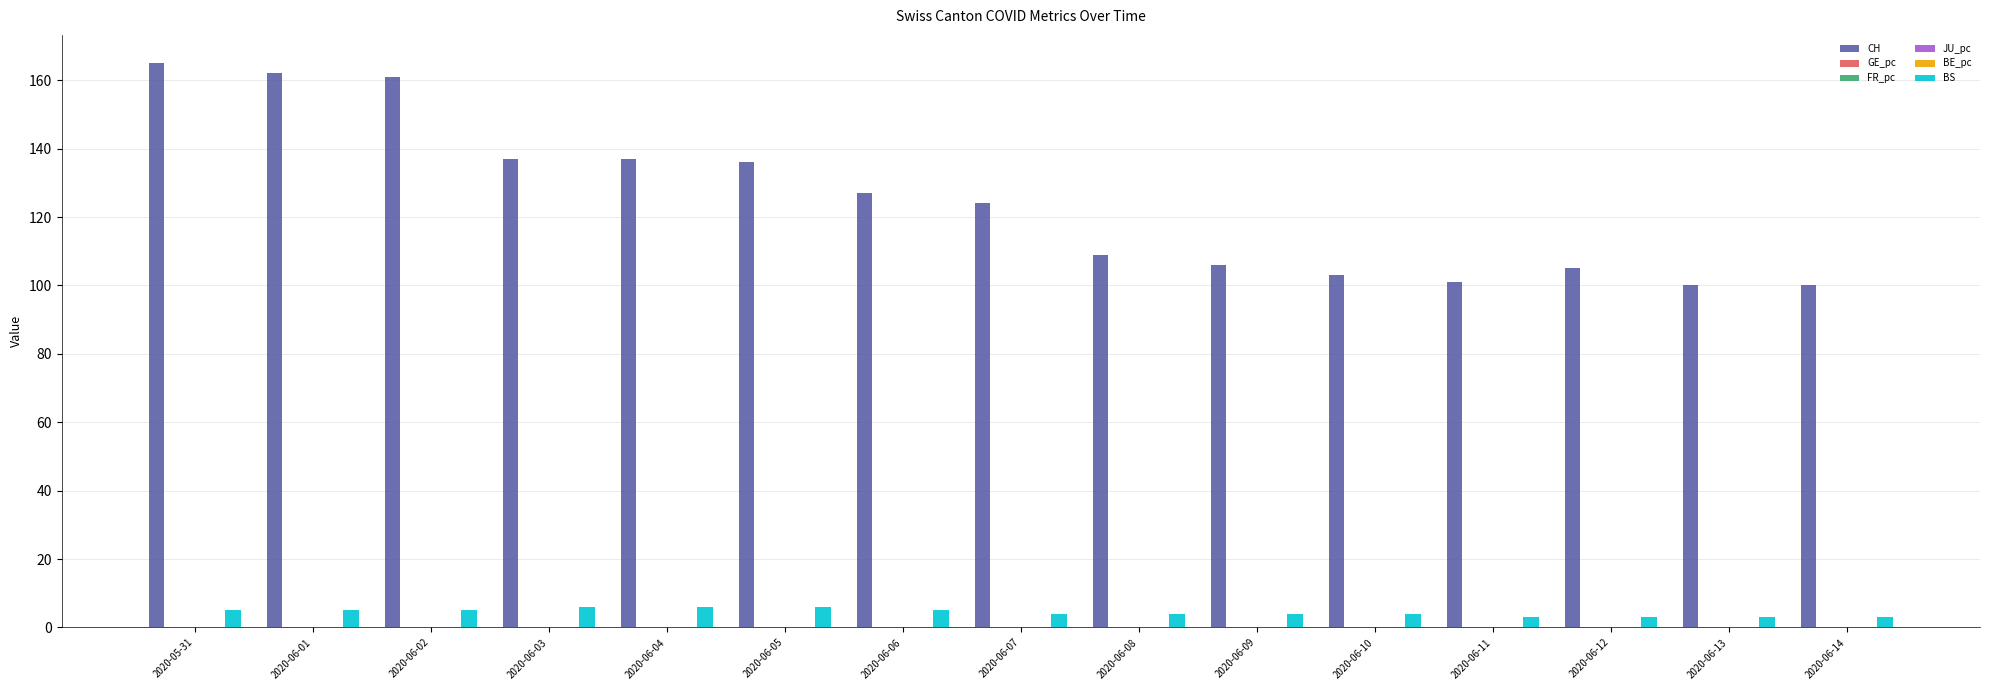

Are the bars horizontal?

No